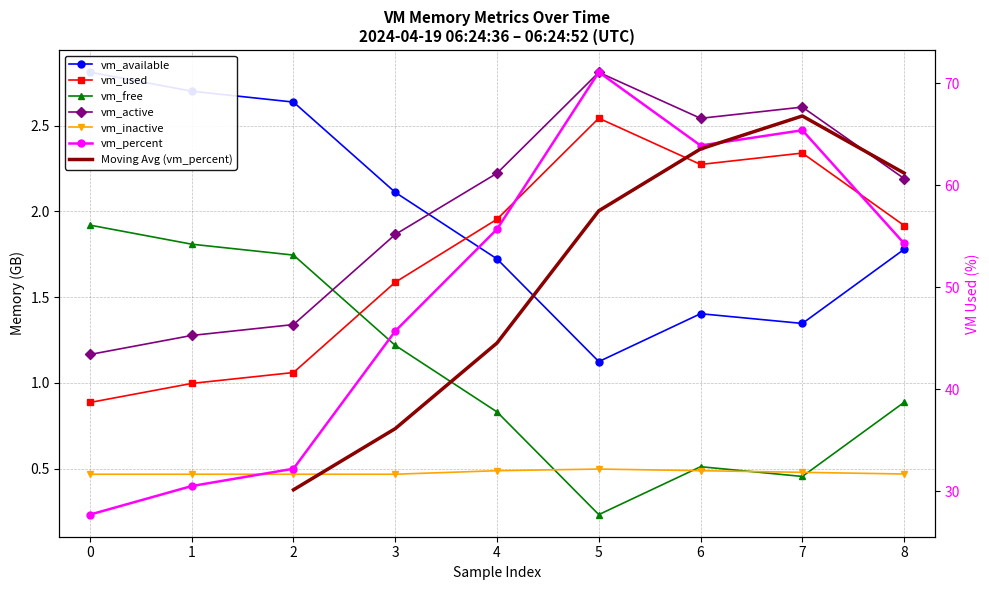

What is the value of the vm_available point at the 5th from the left?

1.7